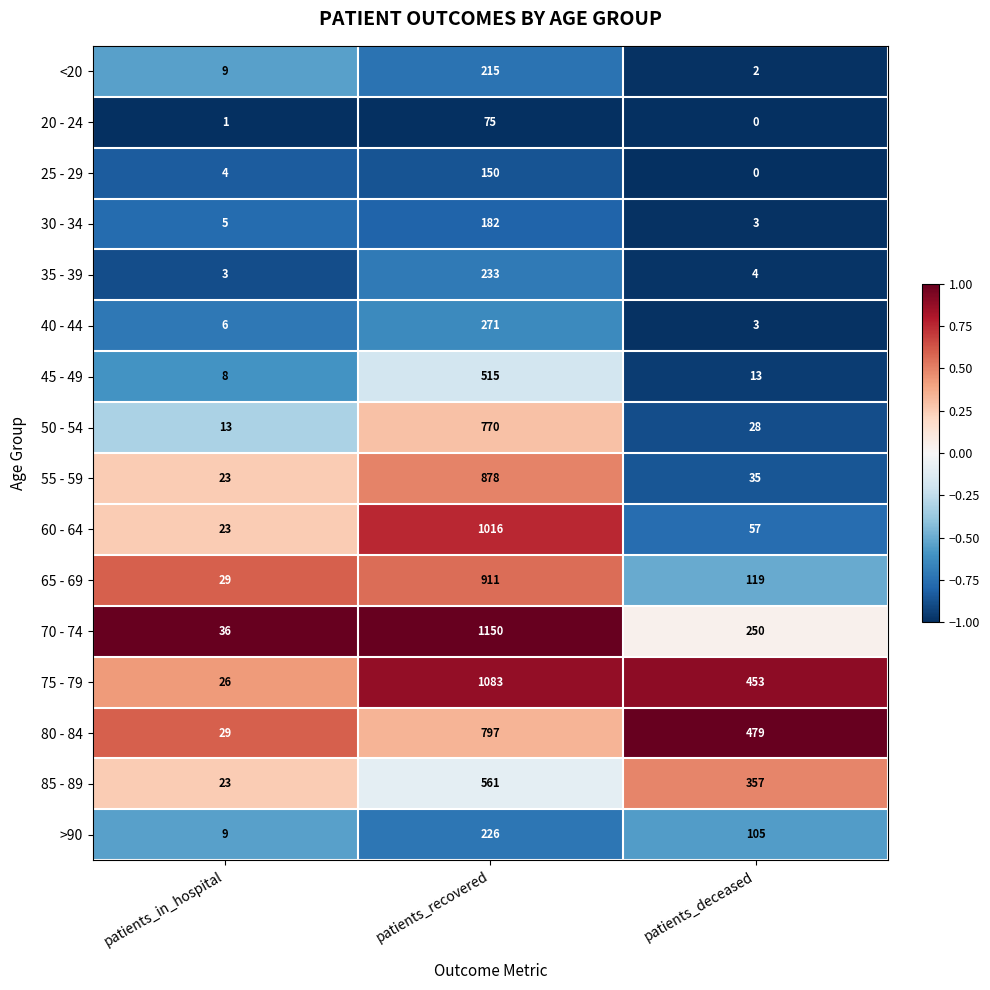

At which label is 80 - 84 closest to 413?

patients_deceased